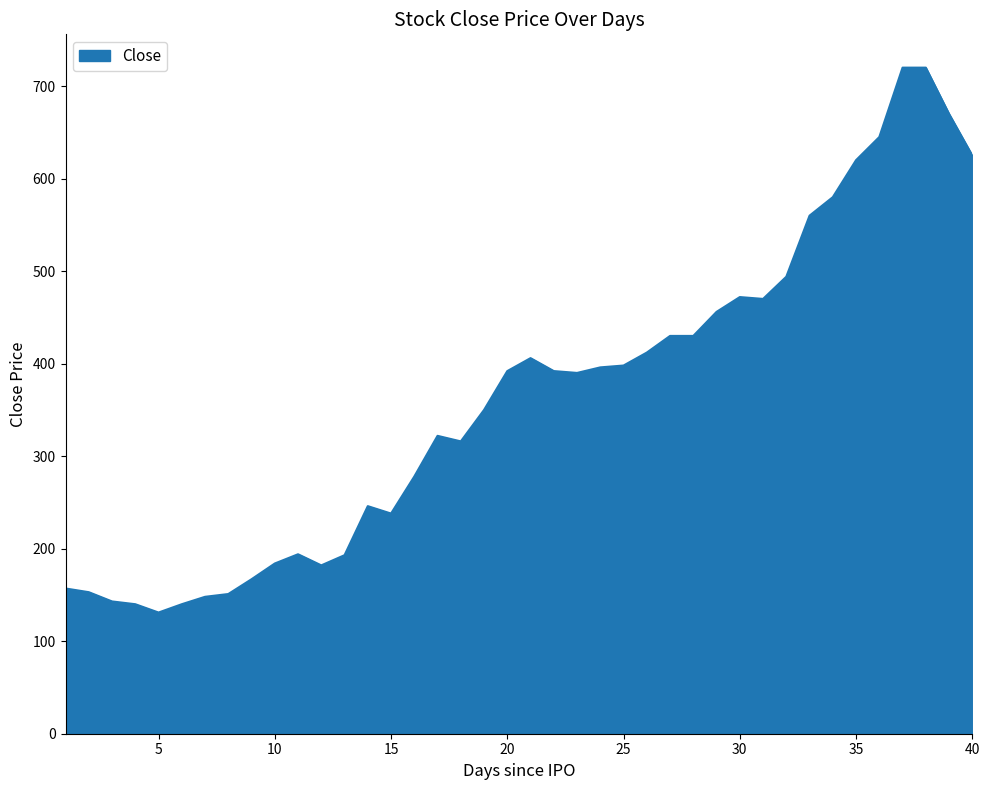

What is the greatest value displayed?

720